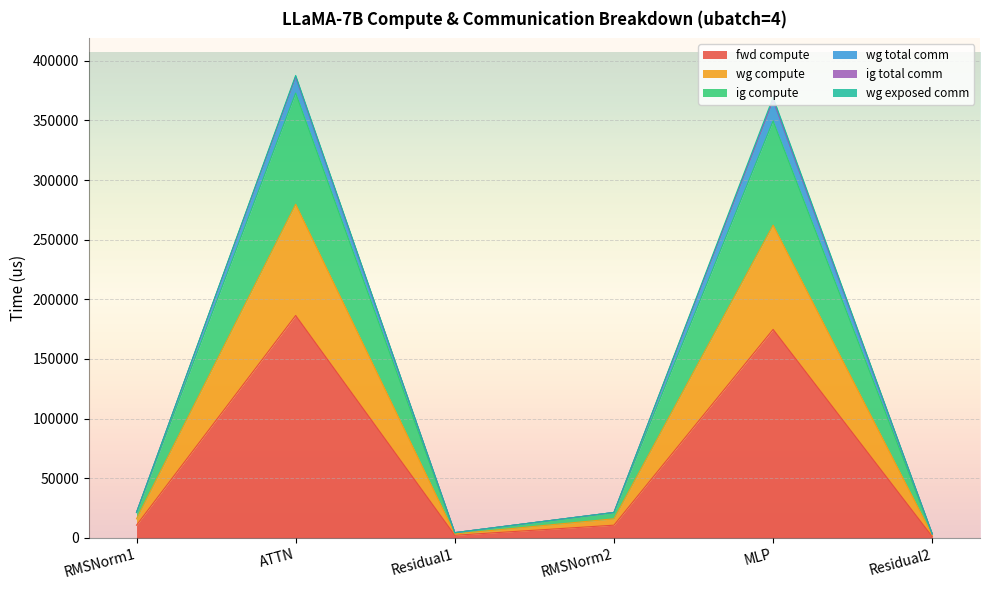

What is the label of the 1st point from the left?

RMSNorm1